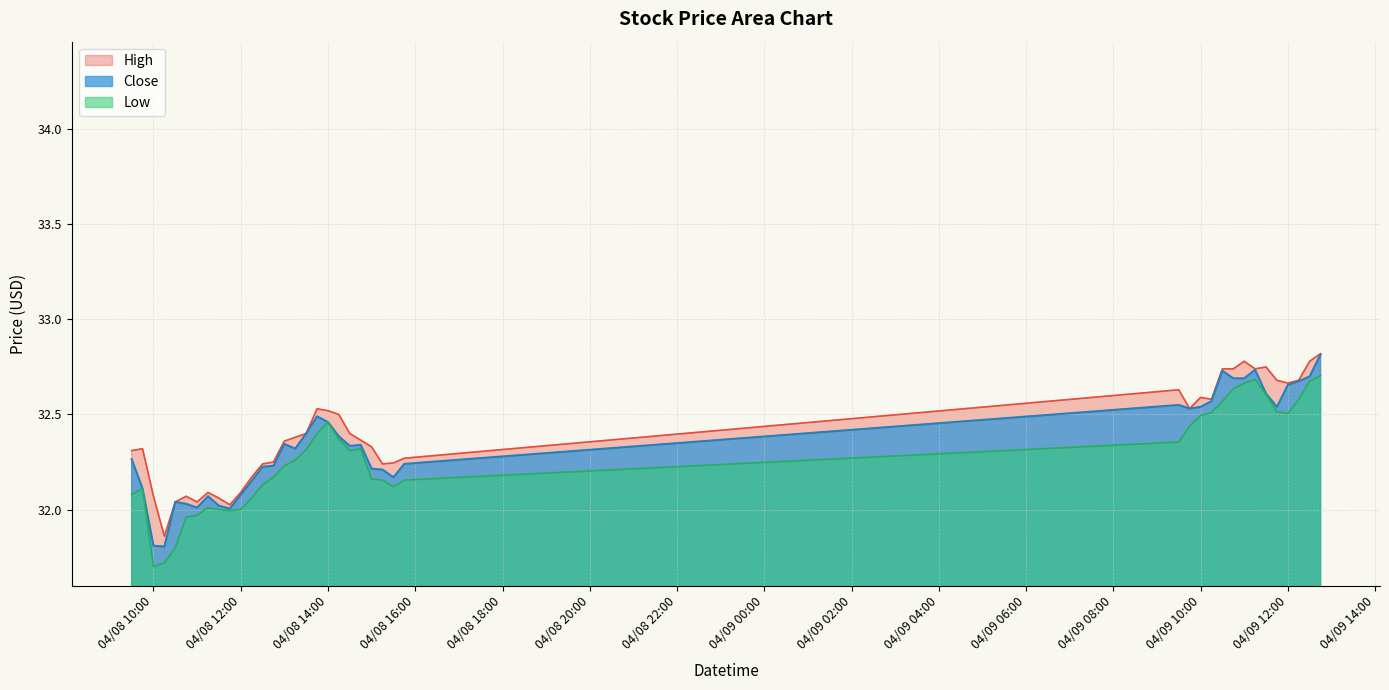

In Low, how many points are higher than both neighbors (excluding endpoints)?

5